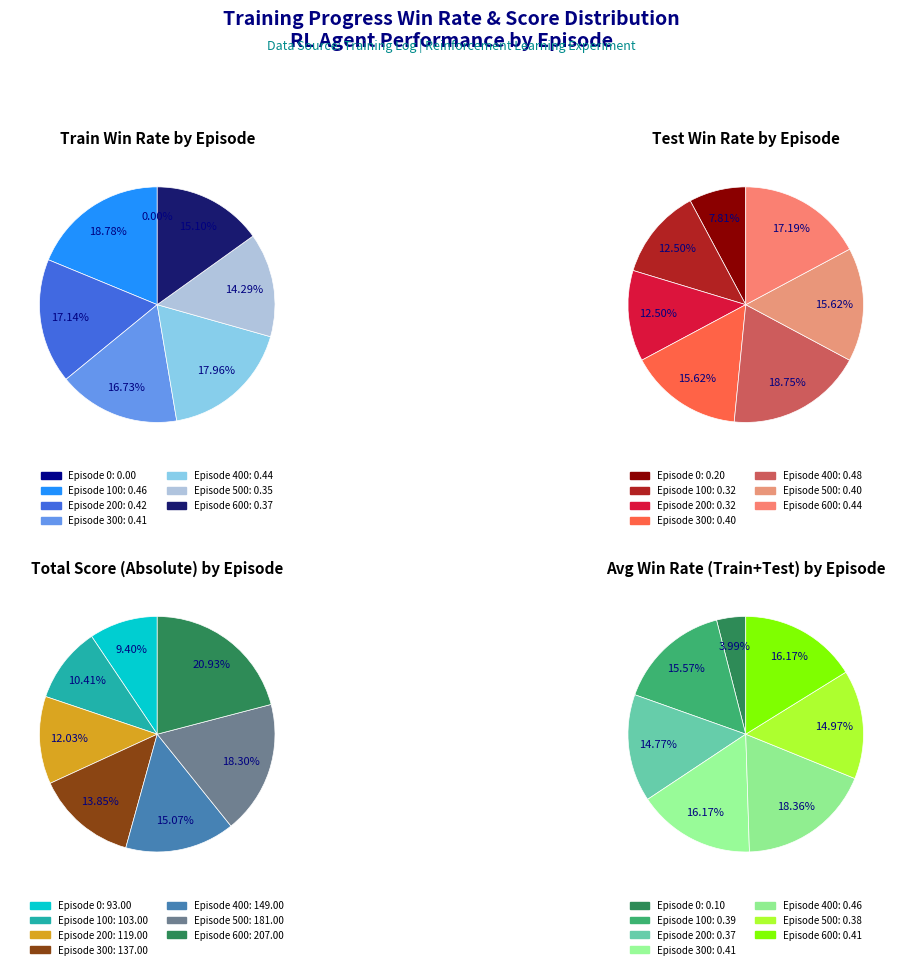

How much of the chart is everything except 3?

83.3%